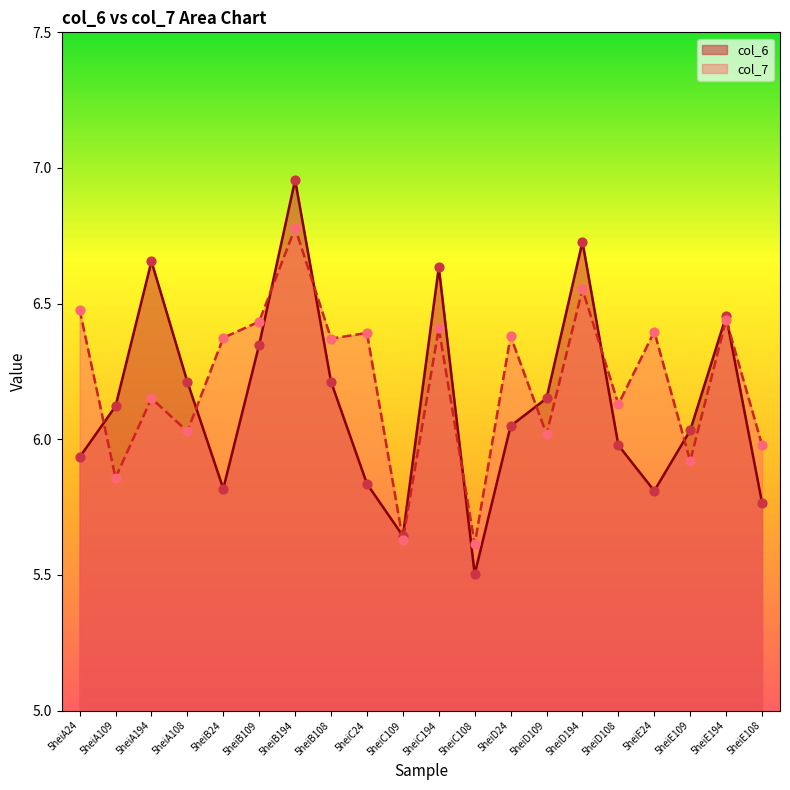

Which series contains the highest Y value?

col_6